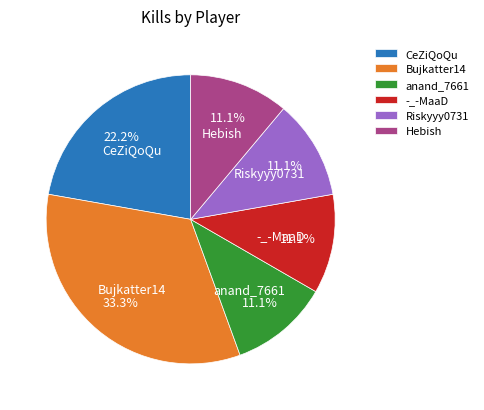

Which category has the biggest portion of the pie?

Bujkatter14